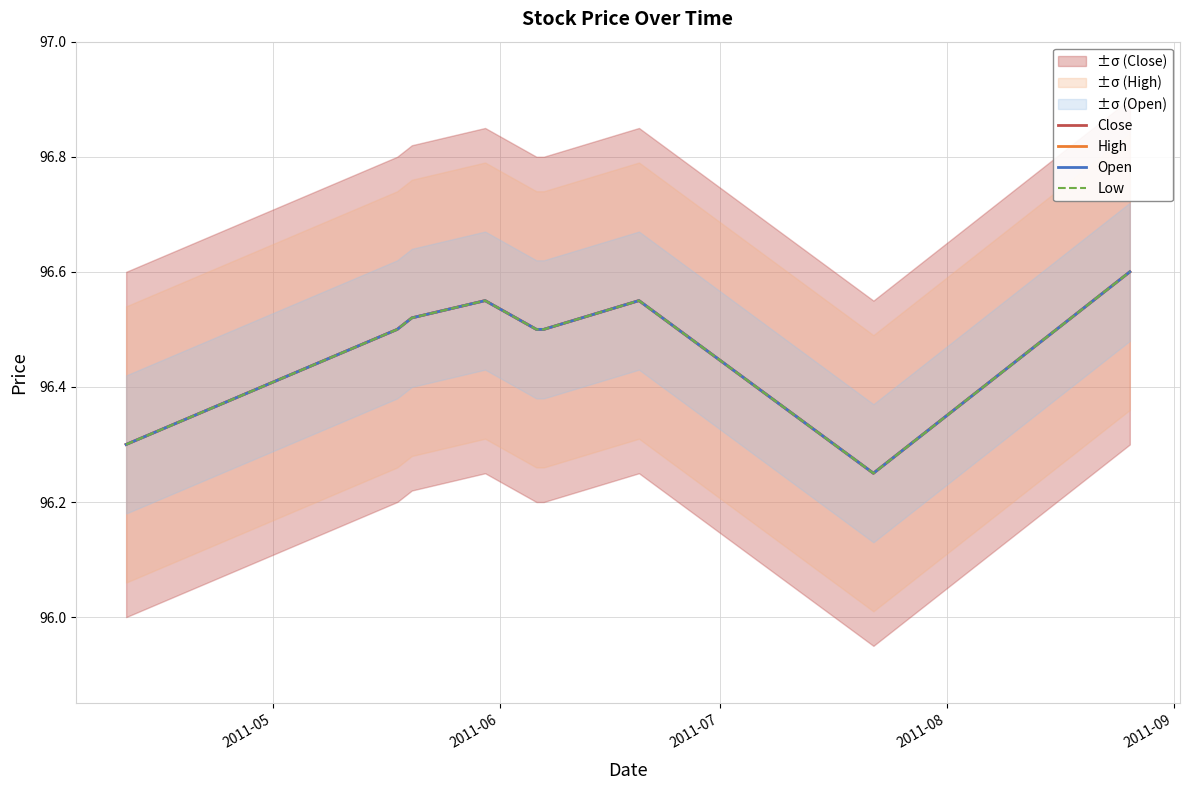

What is the difference between the second highest and second lowest values in the Open series?

0.2